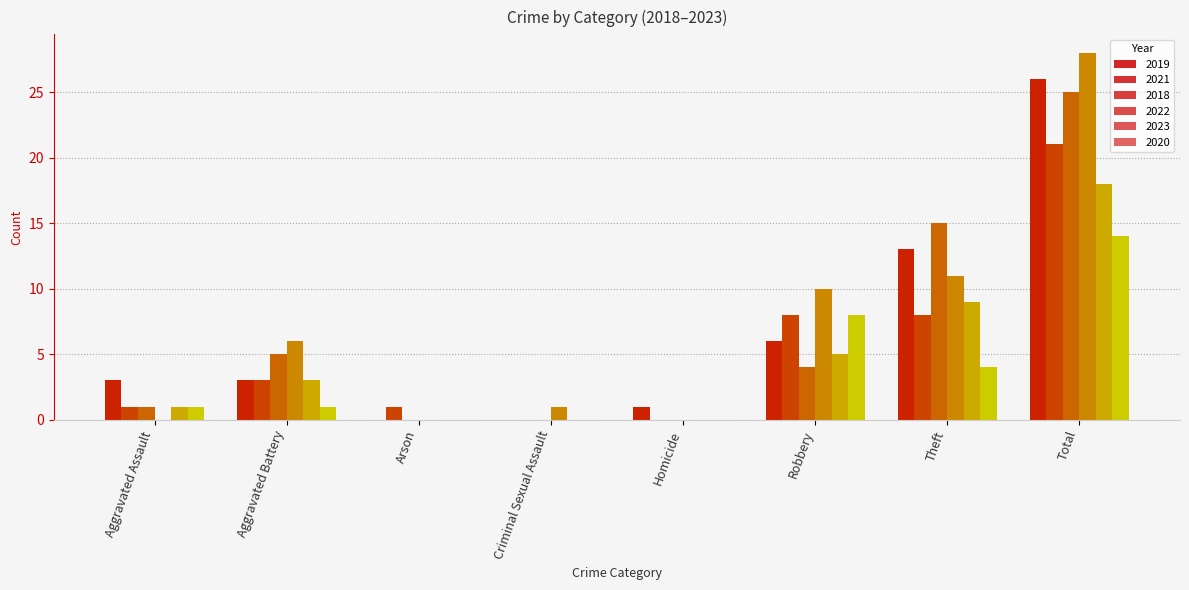

What is the sum of the 2018 values at Arson and Aggravated Assault?

1